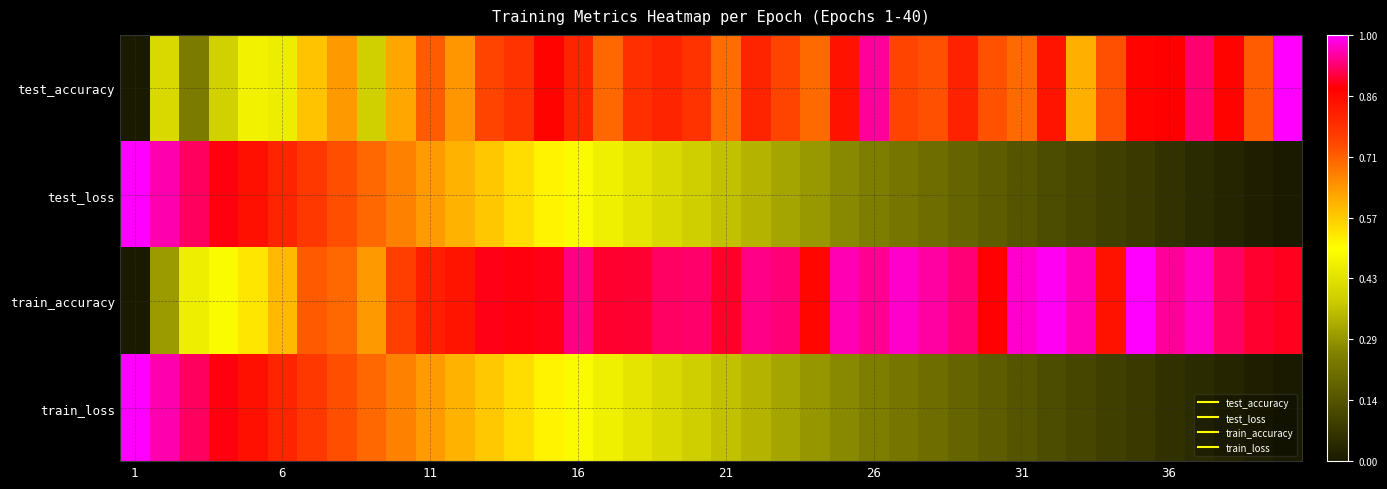

Which series has the largest total across all categories?

train_accuracy